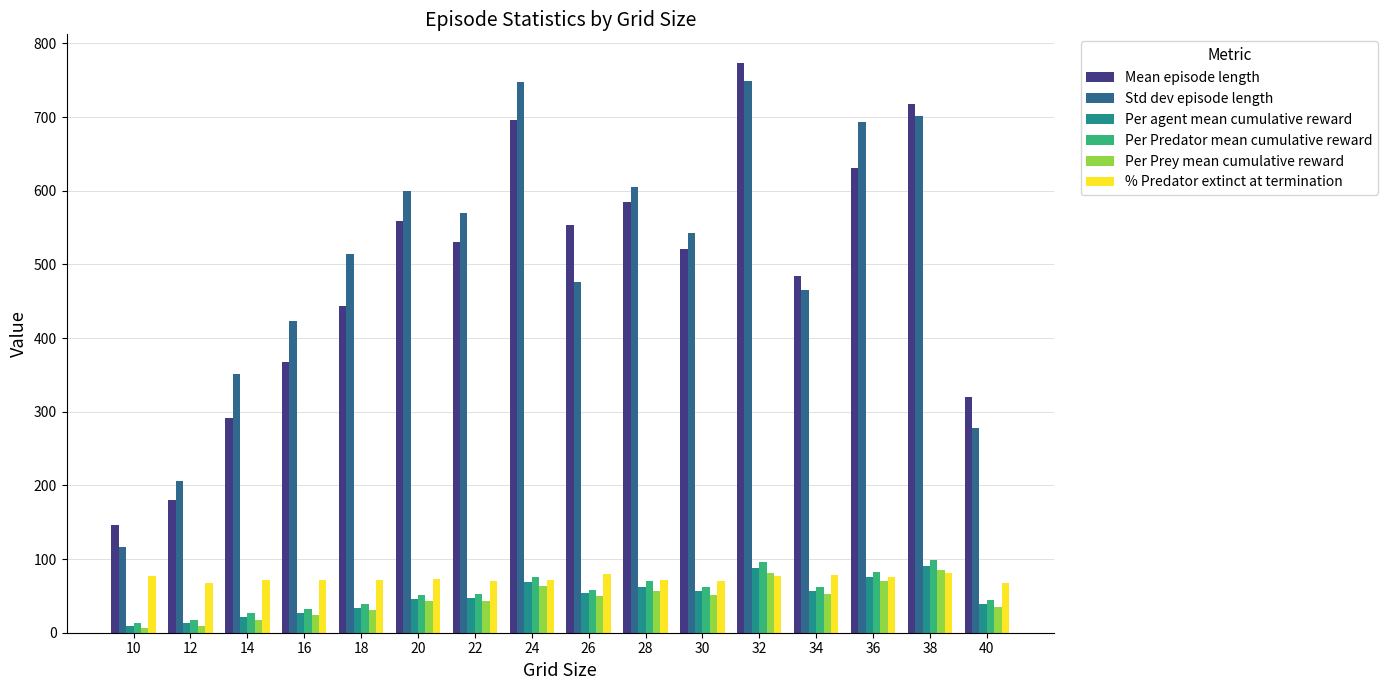

What is the sum of all Mean episode length values?

7800.9